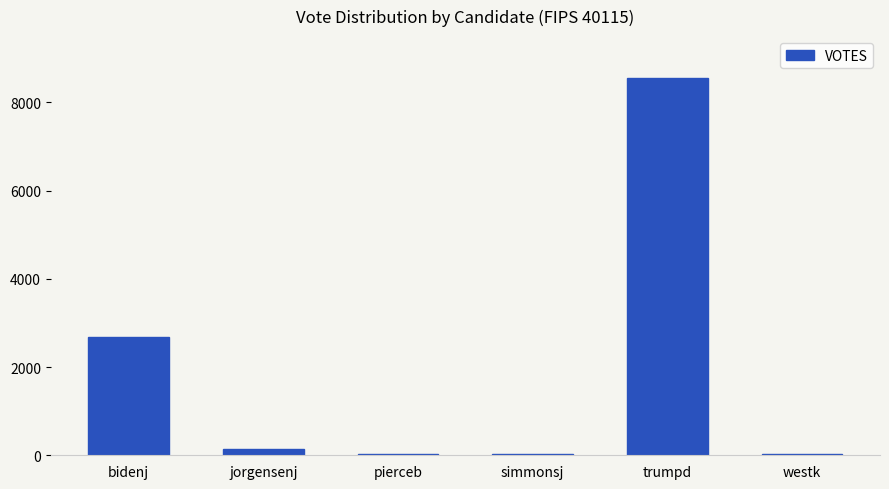

At which category does the chart reach its peak across all series?

trumpd